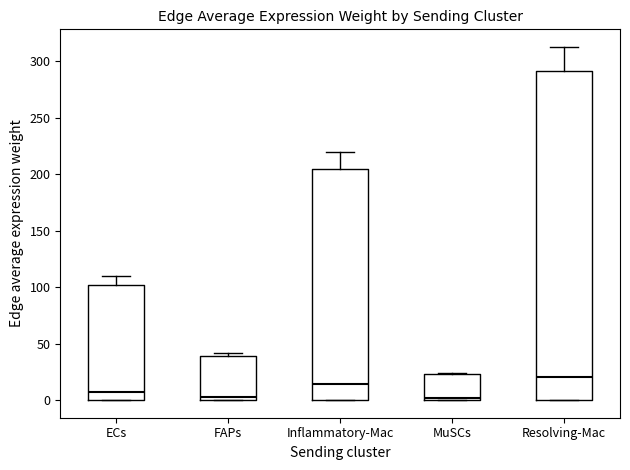

Reading left to right, read every box against the y-axis: the position of its median line, the range the box covers, and the ends of its whiskers. The values are not printed on the chart, so give them approximately, as read against the axis.

ECs: median 5, box 0 to 100, whiskers 0 to 110
FAPs: median 5, box 0 to 40, whiskers 0 to 40 (just above the box's upper edge)
Inflammatory-Mac: median 15, box 0 to 205, whiskers 0 to 220
MuSCs: median 0 (just above the box's lower edge), box 0 to 25, whiskers 0 to 25 (just above the box's upper edge)
Resolving-Mac: median 20, box 0 to 290, whiskers 0 to 315